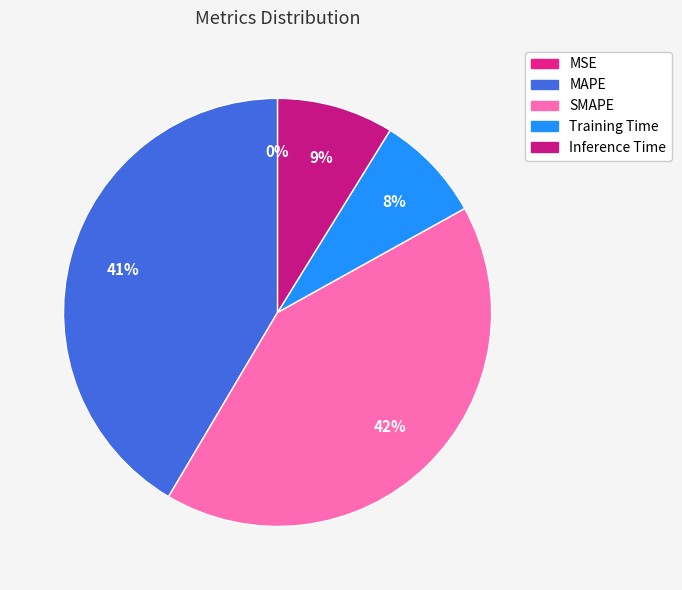

How many slices are in this pie chart?

5